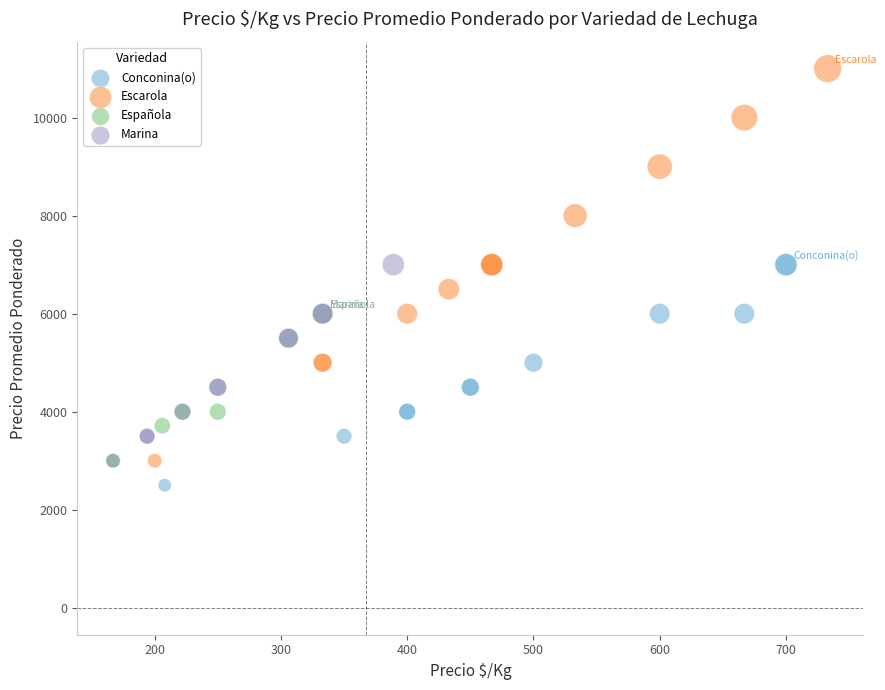

Which series has the largest Y range (max minus min)?

Escarola